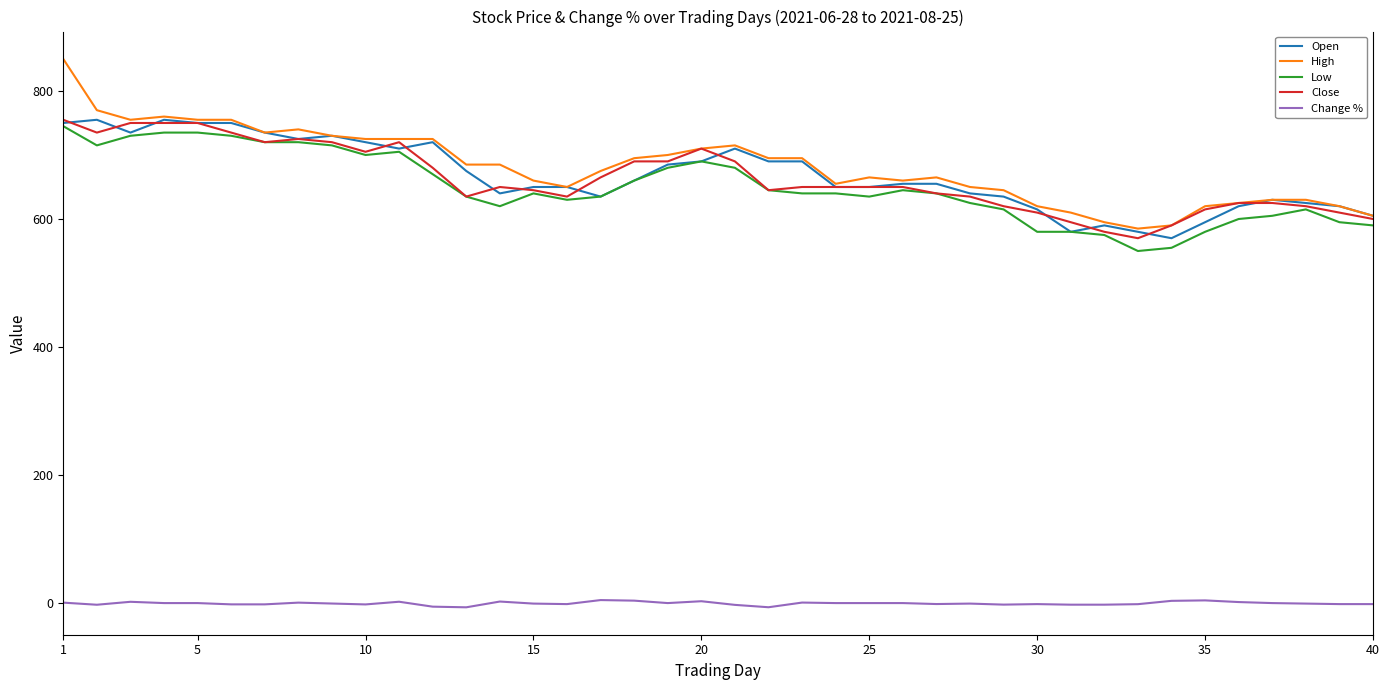

Which series has the widest spread of values?

High